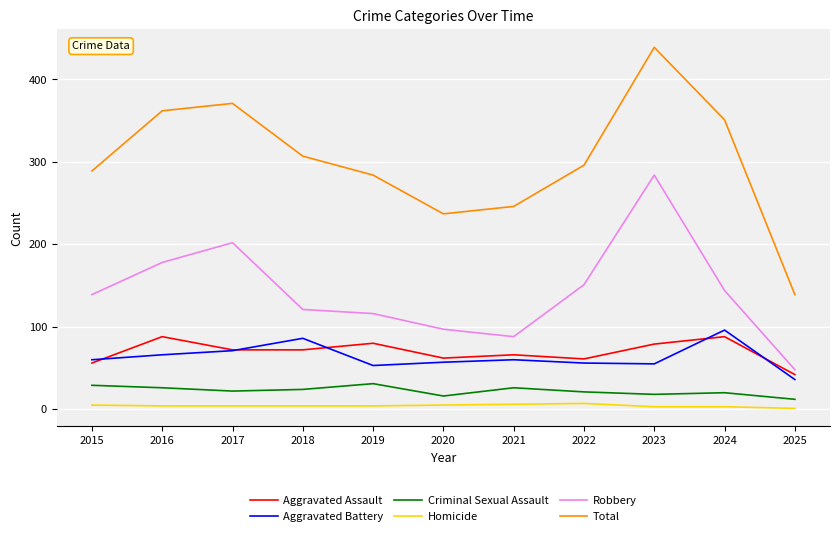

True or false: Total and Robbery cross at least once.

False